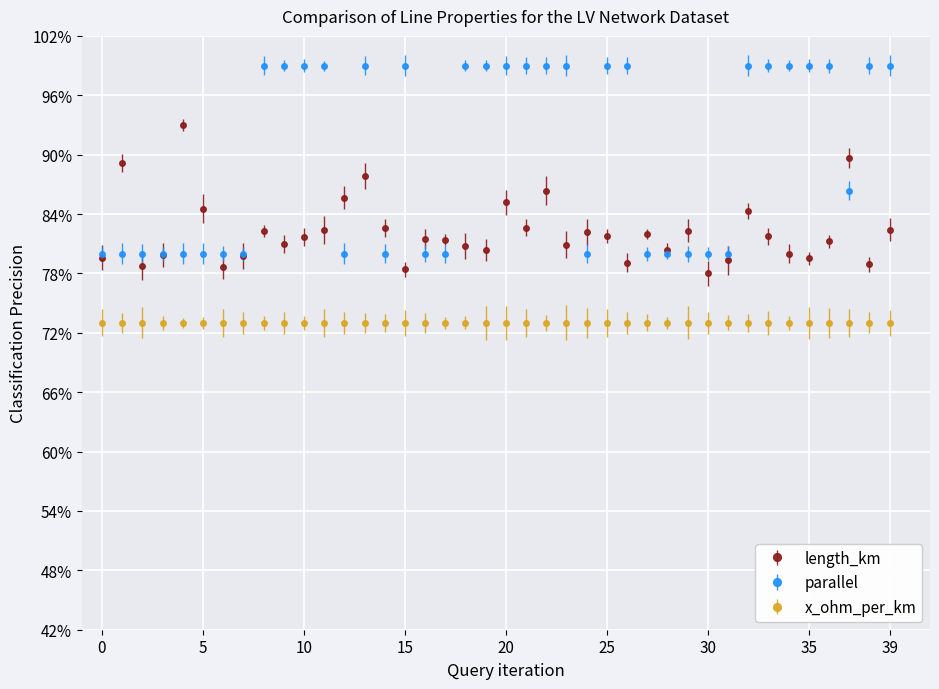

What is the highest value of the parallel series?

1.0